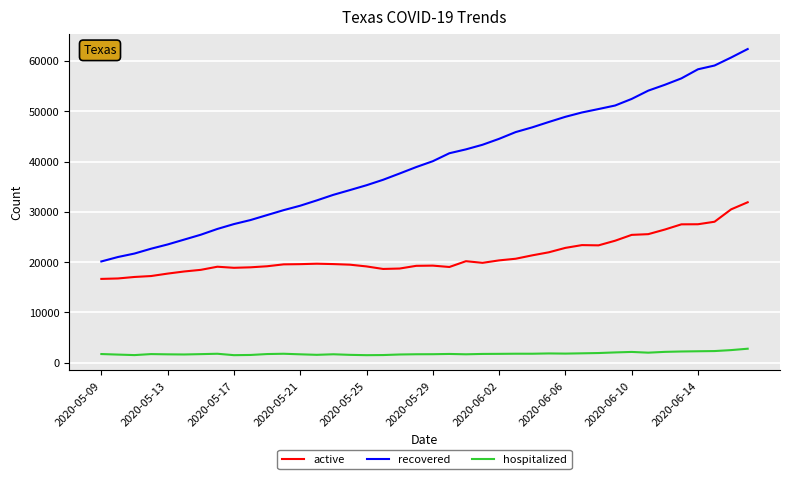

Rank the series by their maximum value, from highest to lowest.

recovered, active, hospitalized